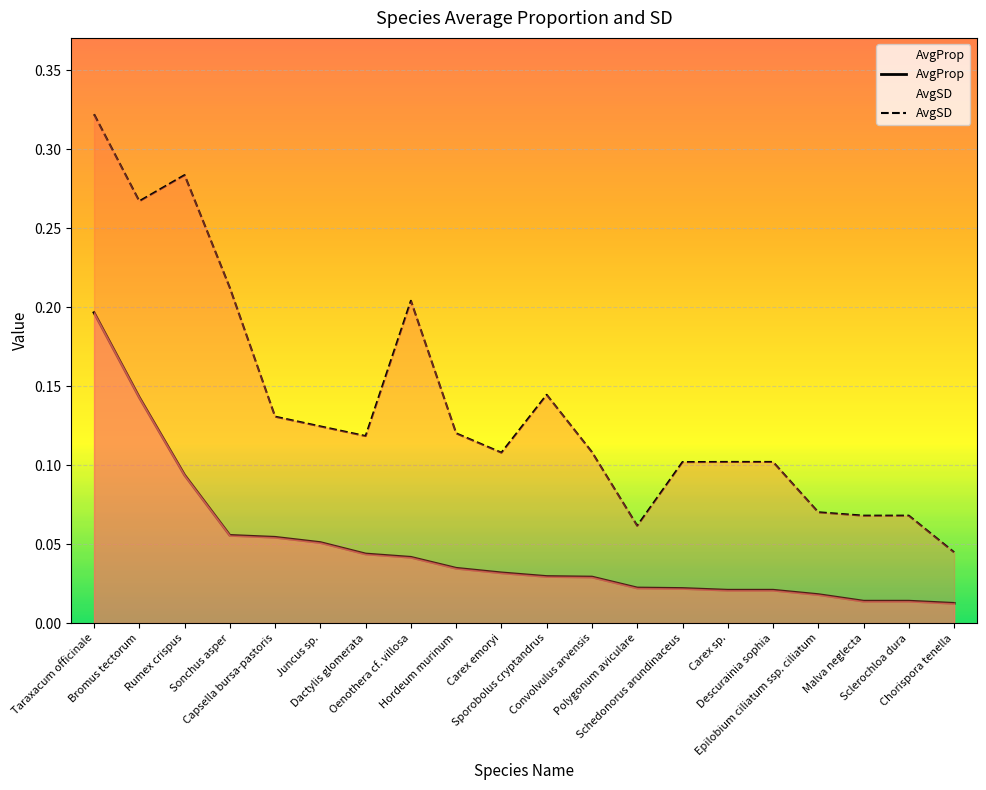

The AvgSD series shows 0.1 at Taraxacum officinale. True or false?

False